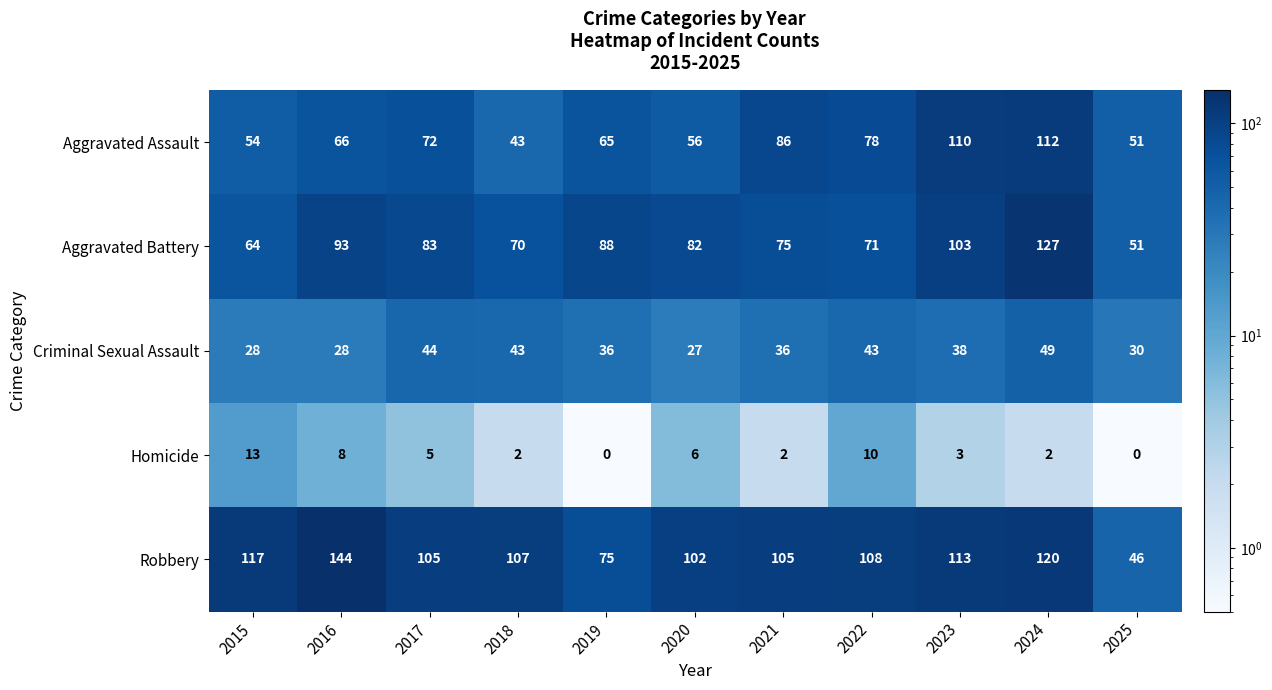

True or false: Robbery has a value of 113 at 2023.

True